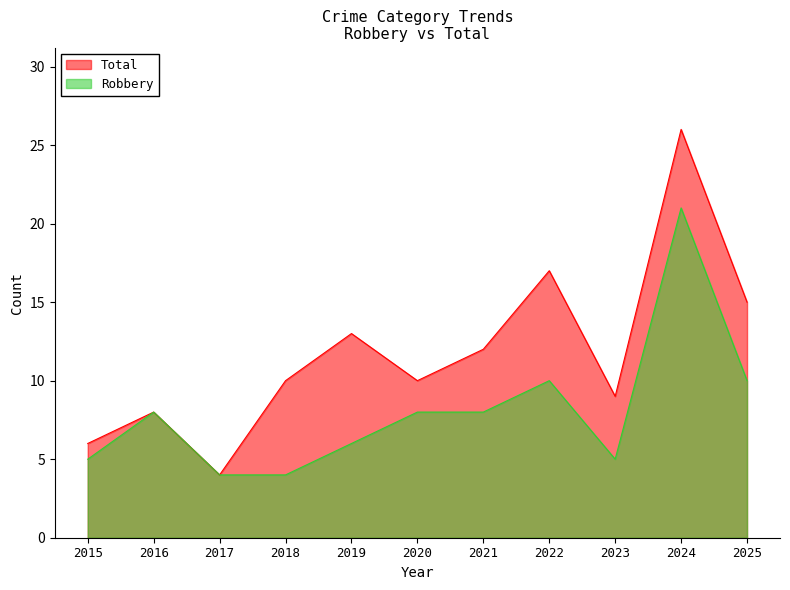

True or false: Robbery and Total cross at least once.

False